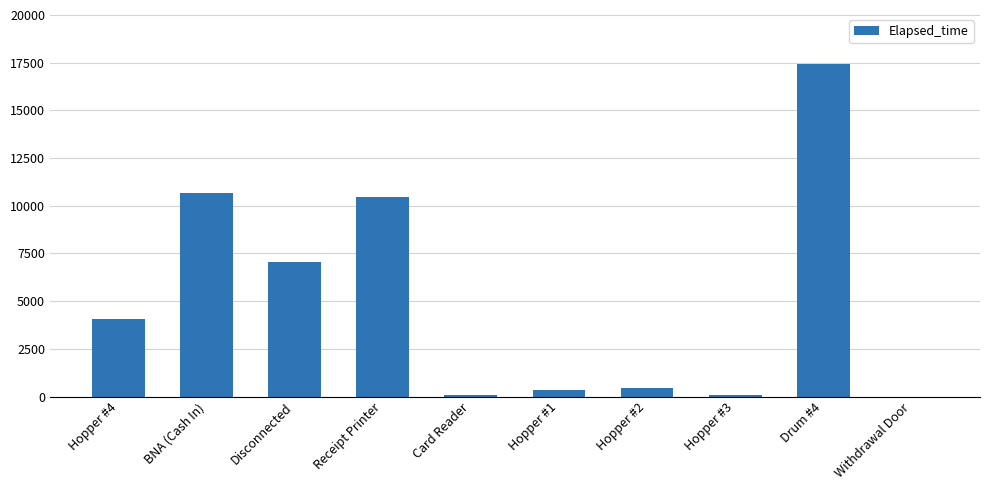

True or false: the data shows 2666 at Disconnected.

False